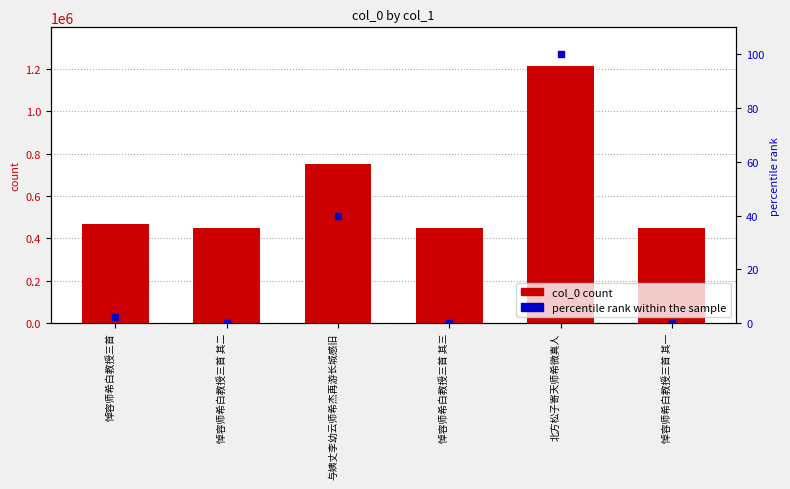

At which category is the sum across all series the highest?

北方松子寄天师希微真人